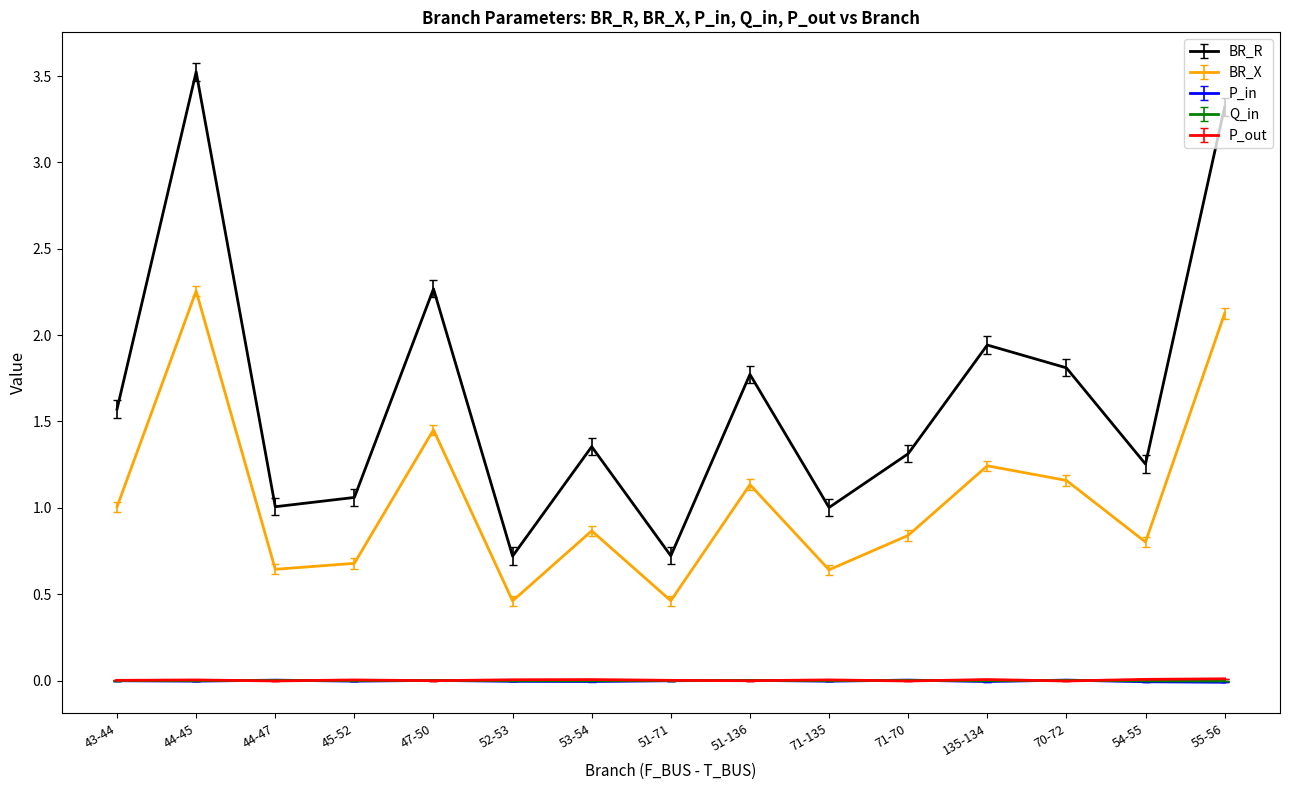

What position from the left is 52-53?

6